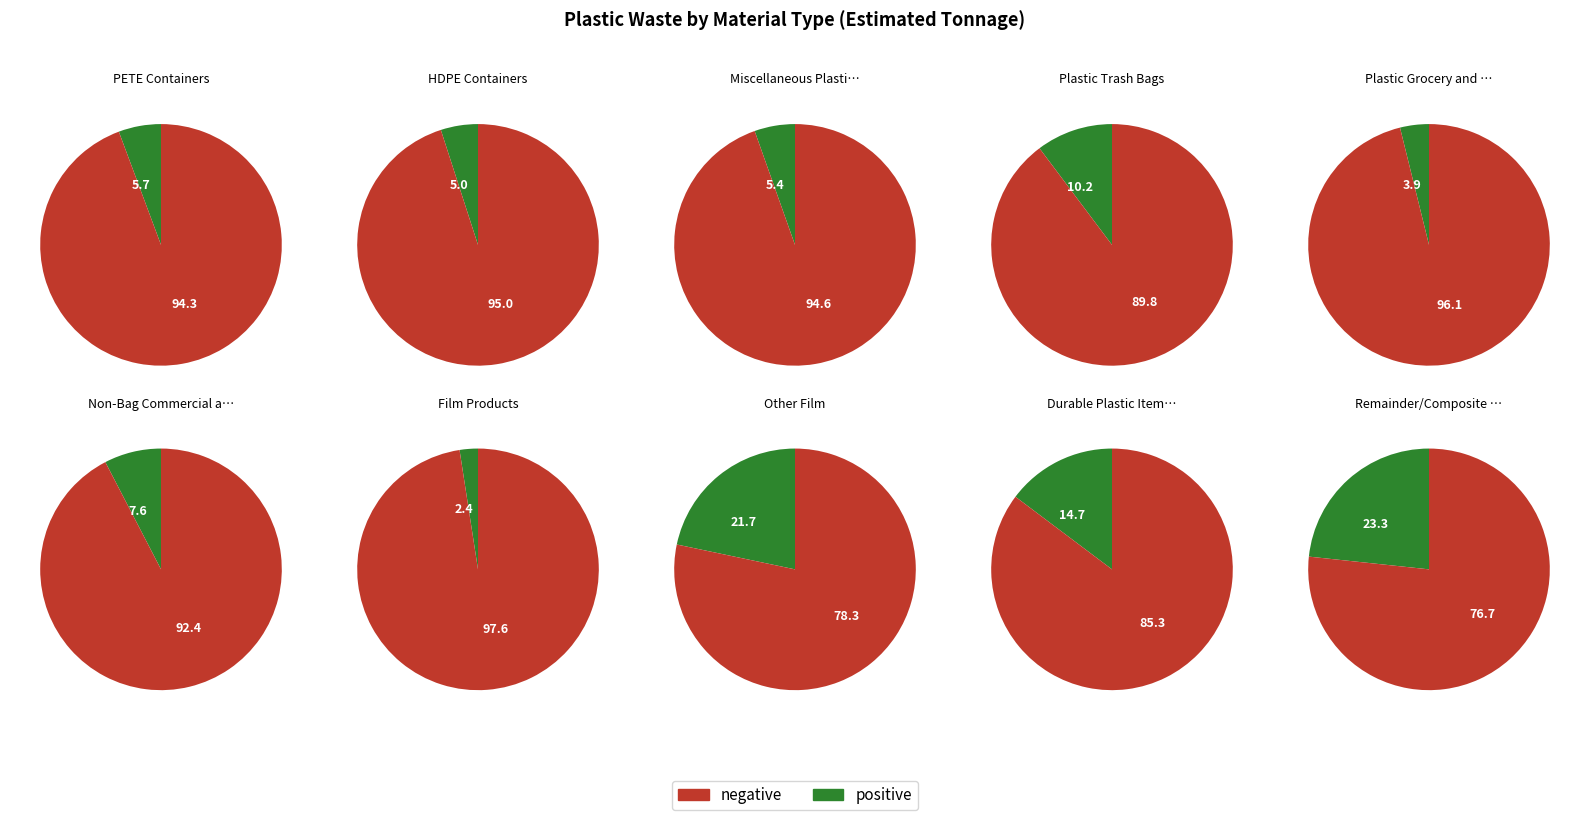

Rank the categories by value from lowest to highest.

Film Products, Plastic Grocery and Other Merchandise Bags, HDPE Containers, Miscellaneous Plastic Containers, PETE Containers, Non-Bag Commercial and Industrial Packaging, Plastic Trash Bags, Durable Plastic Items, Other Film, Remainder/Composite Plastic